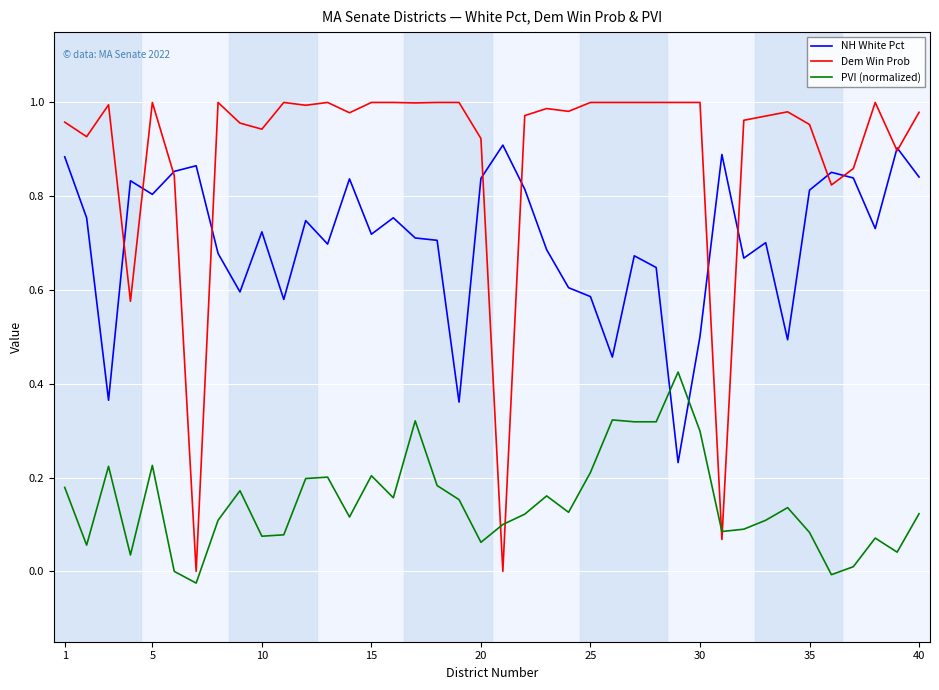

What are all the series names shown in the legend?

NH White Pct, Dem Win Prob, PVI (normalized)